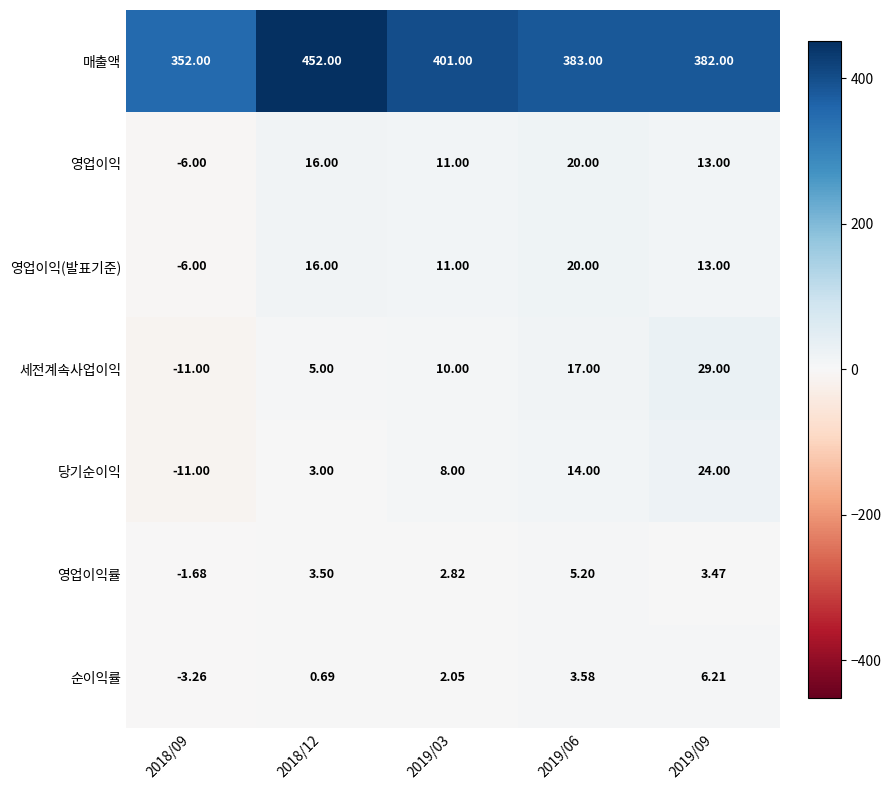

At which category is the sum across all series the highest?

2018/12